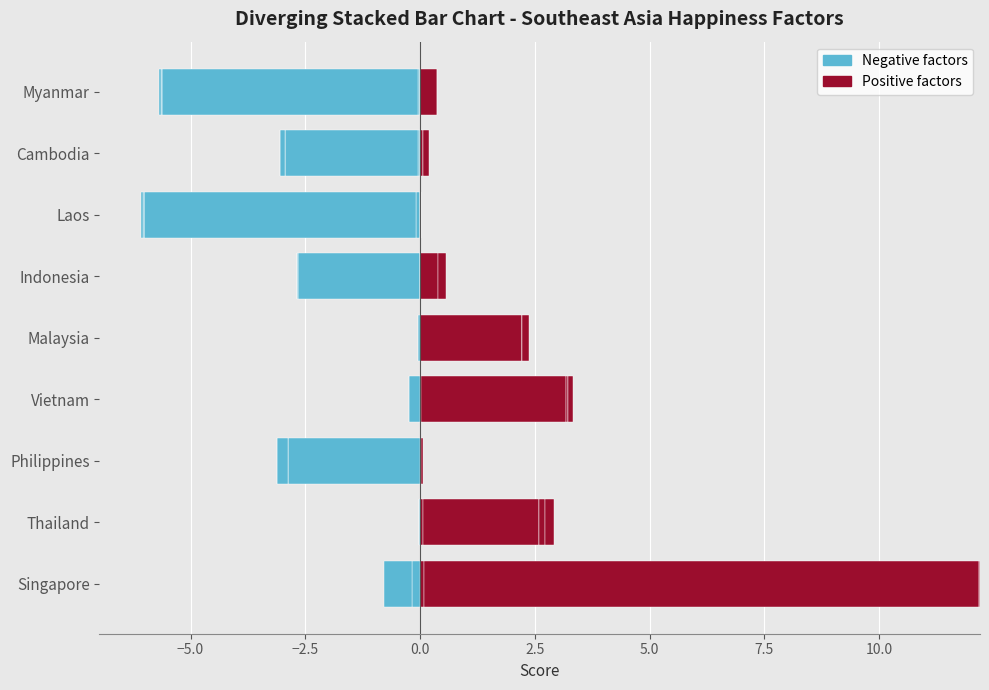

How many bars are there in total?

18